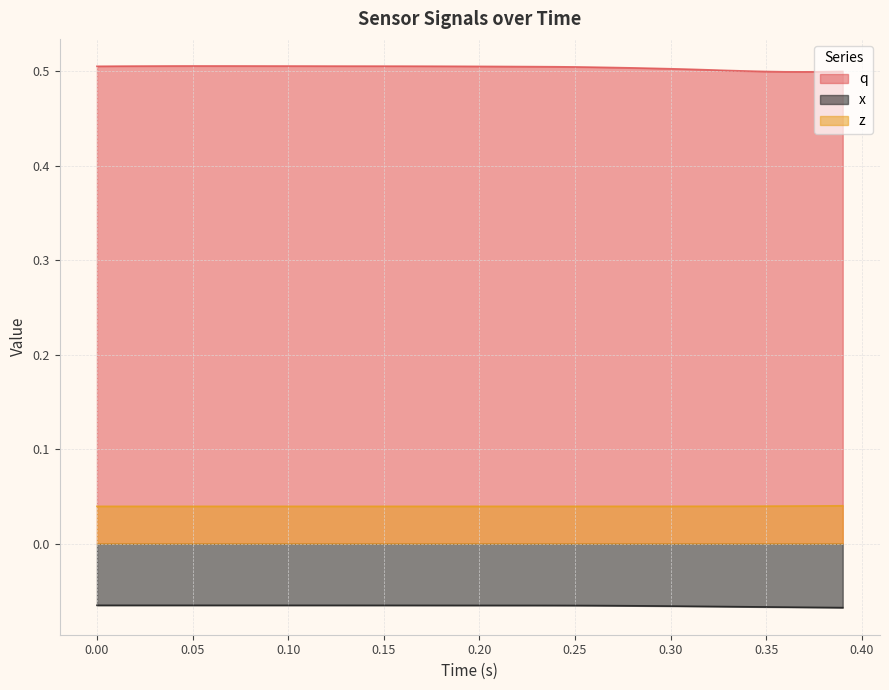

How many lines are shown in the chart?

3